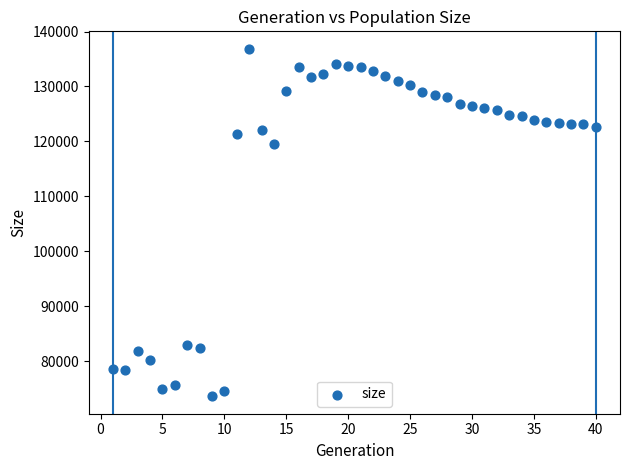

What Y value in the scatter plot is closest to 105236?

119584